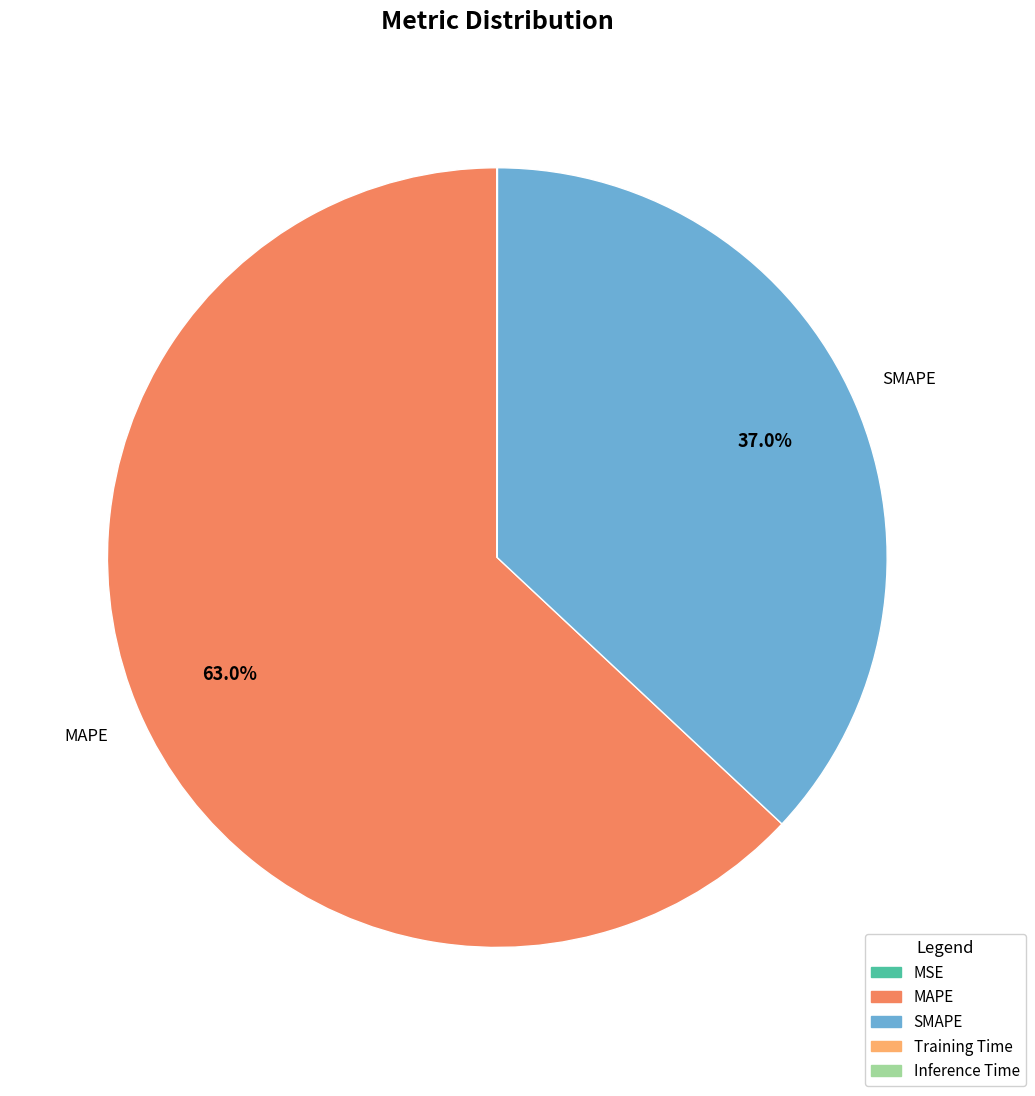

Is the sum of SMAPE and MAPE greater than half?

Yes